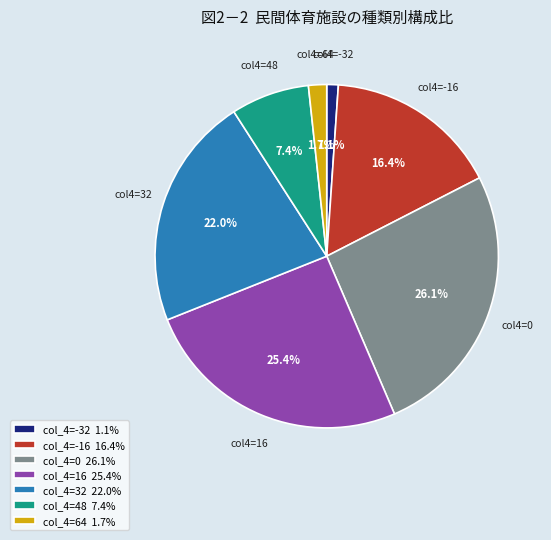

Rank the categories by value from lowest to highest.

col_4=-32 1.1%, col_4=64 1.7%, col_4=48 7.4%, col_4=-16 16.4%, col_4=32 22.0%, col_4=16 25.4%, col_4=0 26.1%